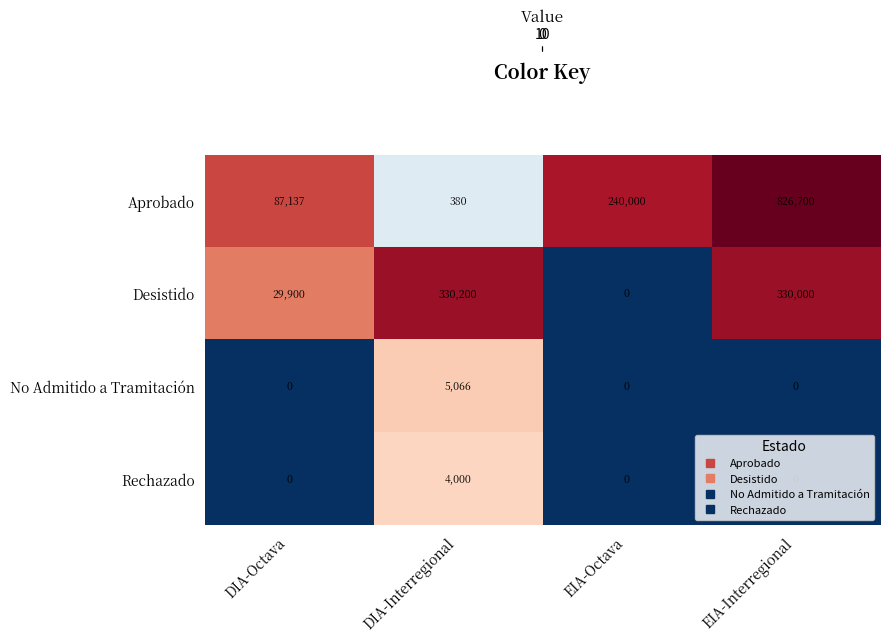

What is the difference between the maximum and minimum values in the Rechazado series?

4000